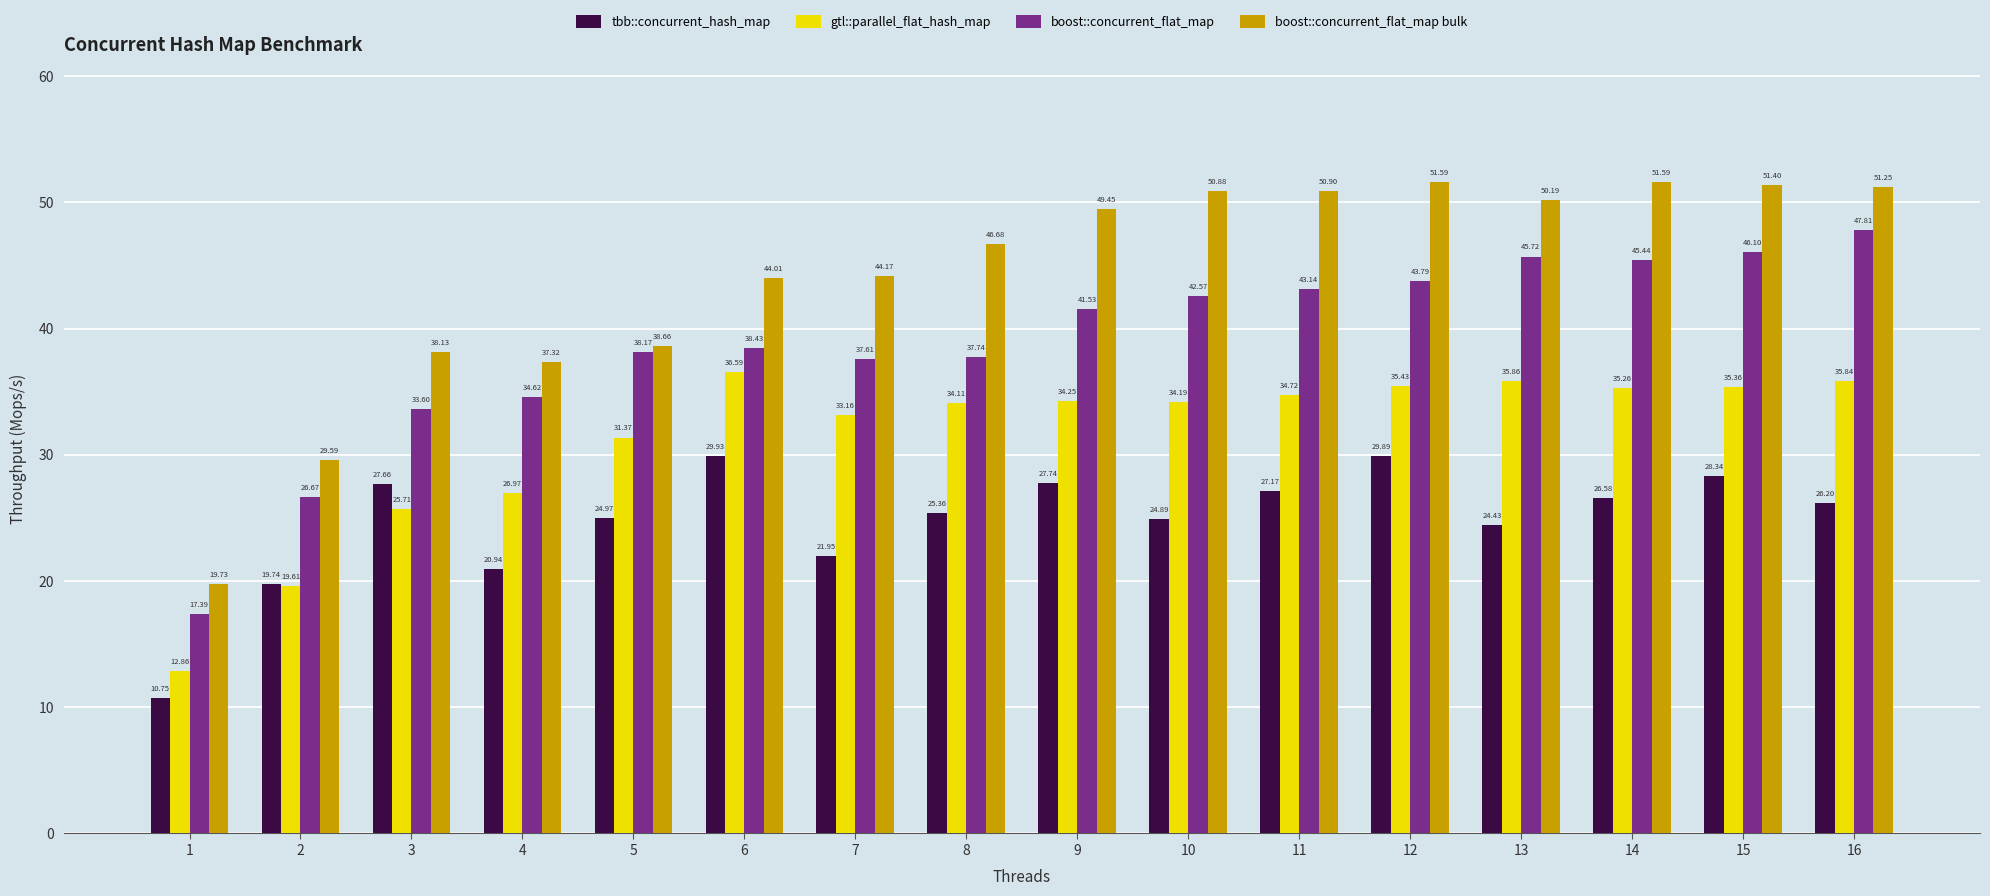

What is the spread (max minus min) of values at 11?

23.7